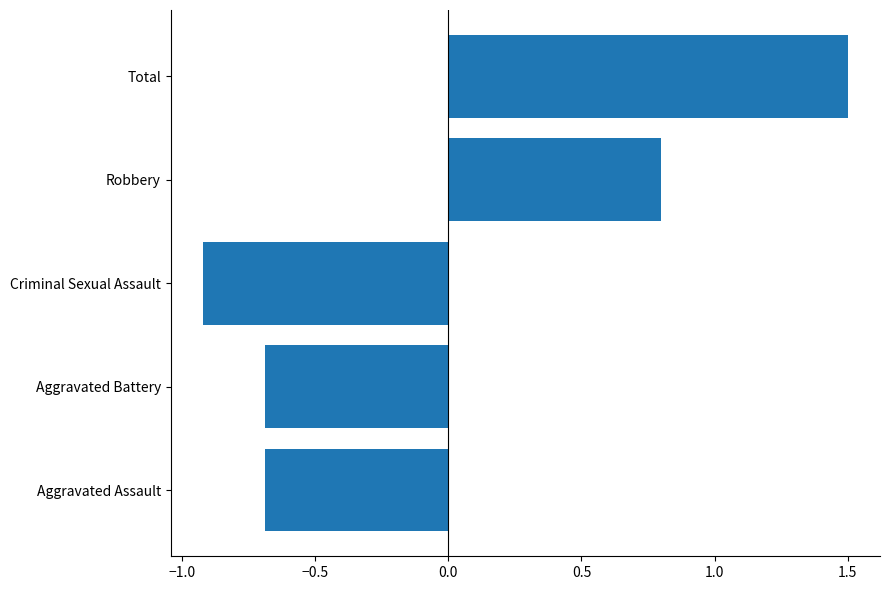

What is the difference between the maximum and minimum values?

2.4